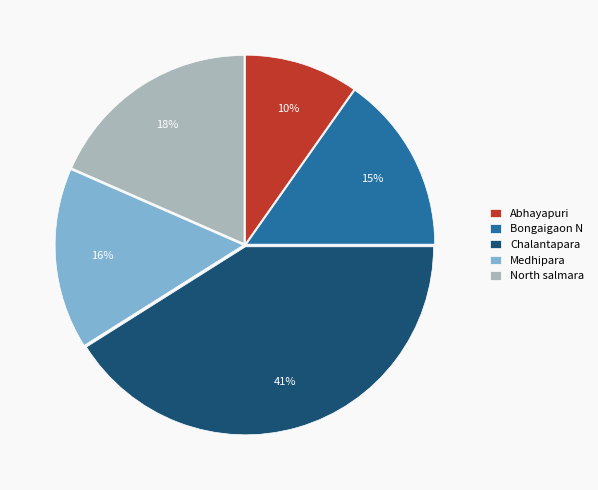

Does North salmara represent more than half of the total?

No